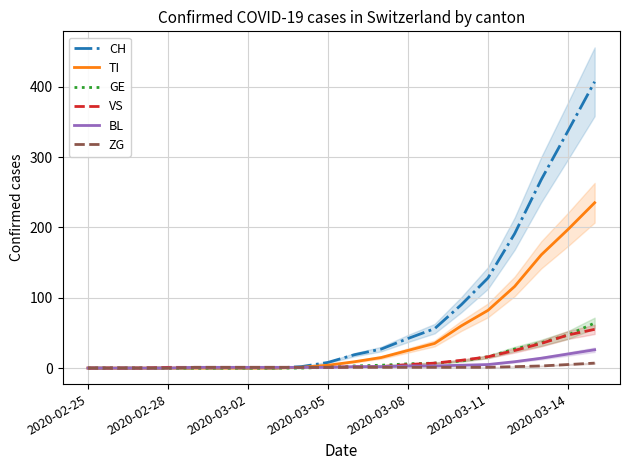

How many positive values does the BL series have?

16